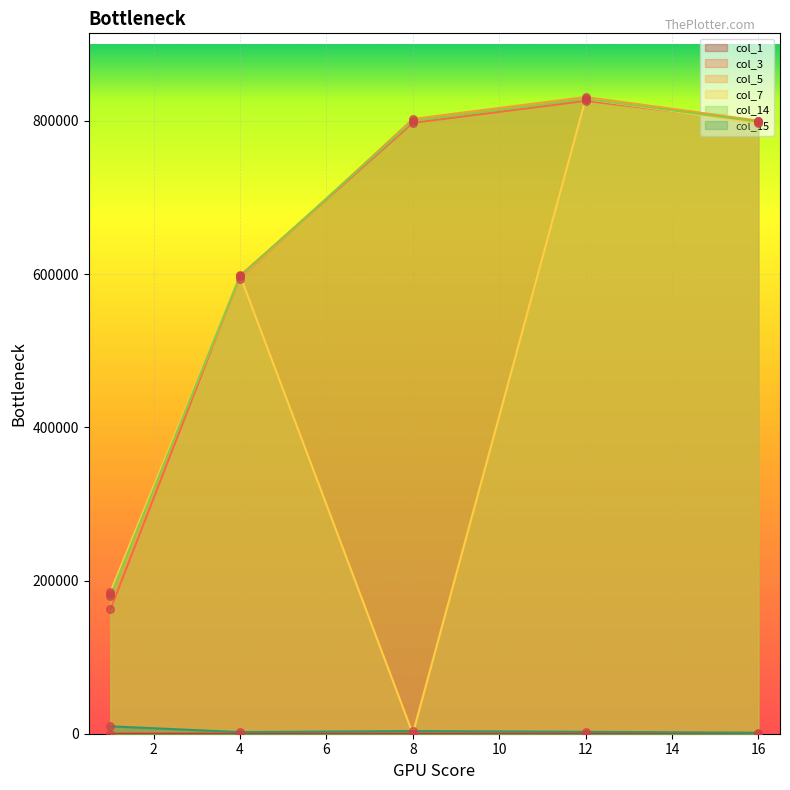

What are all the series names shown in the legend?

col_1, col_3, col_5, col_7, col_14, col_15